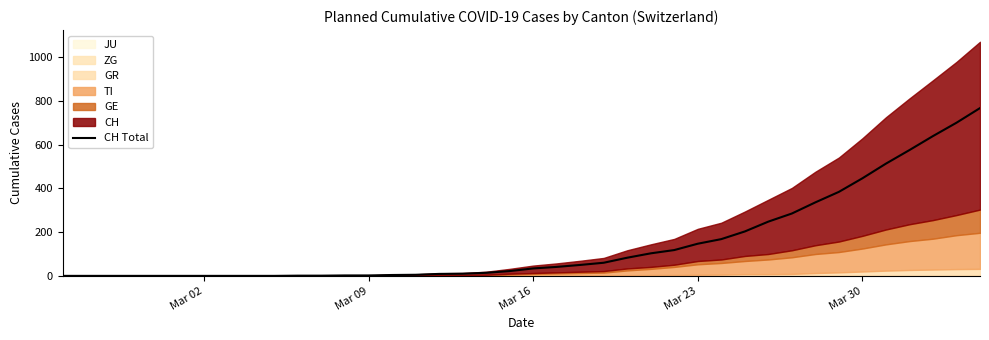

What is the sum of all values?

5970